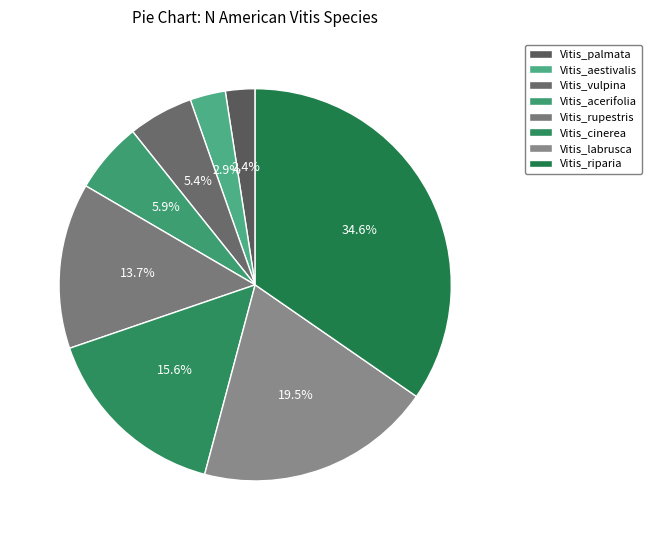

Is it true that Vitis_labrusca is 20% of the pie?

True